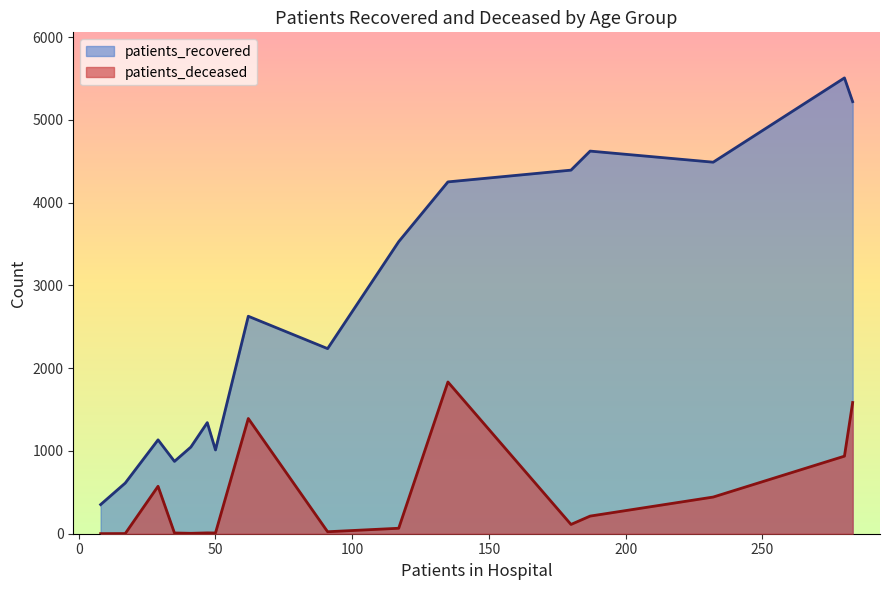

True or false: patients_deceased and patients_recovered cross at least once.

False